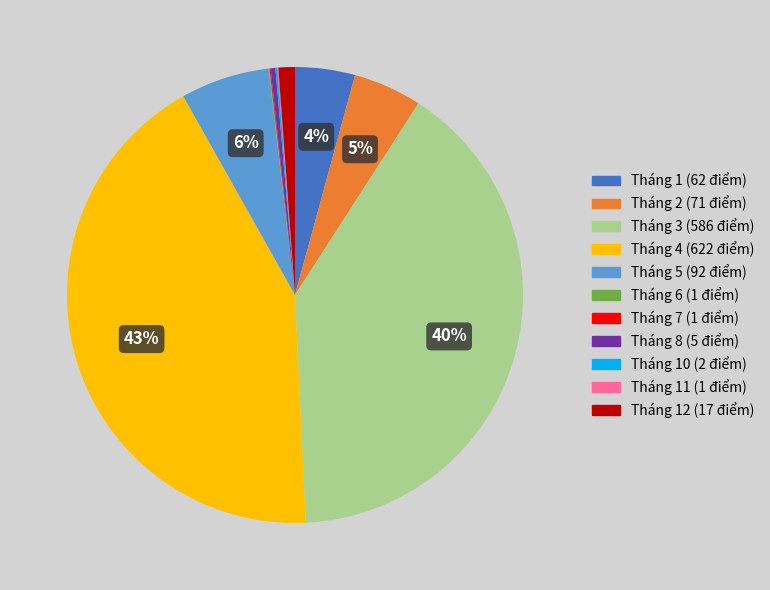

Is there any slice that represents more than half of the pie?

No